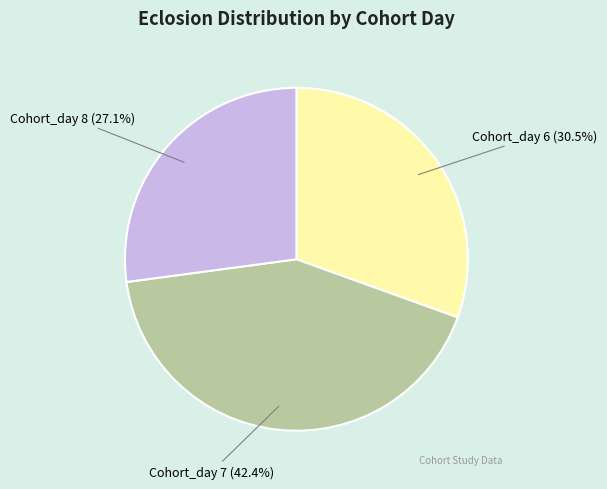

Is there a majority slice in this chart?

No